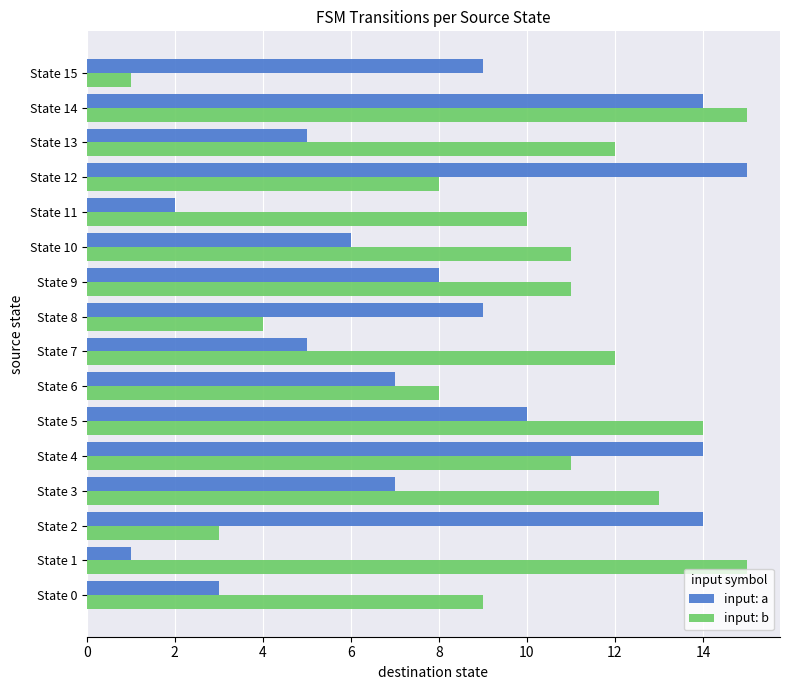

List the series in order of their overall mean, highest first.

input: b, input: a